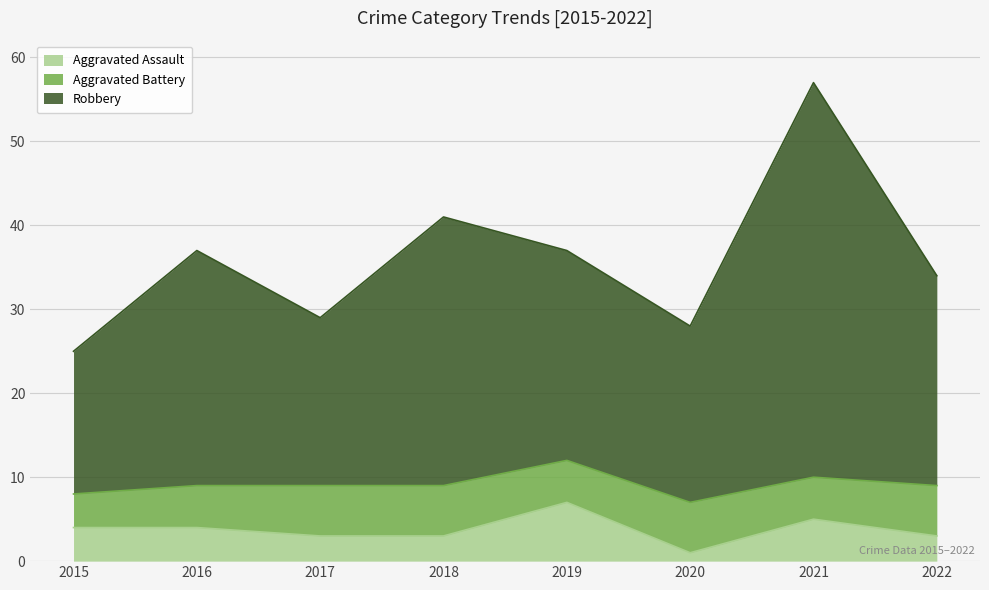

What is the total value across all series at 2018?

41